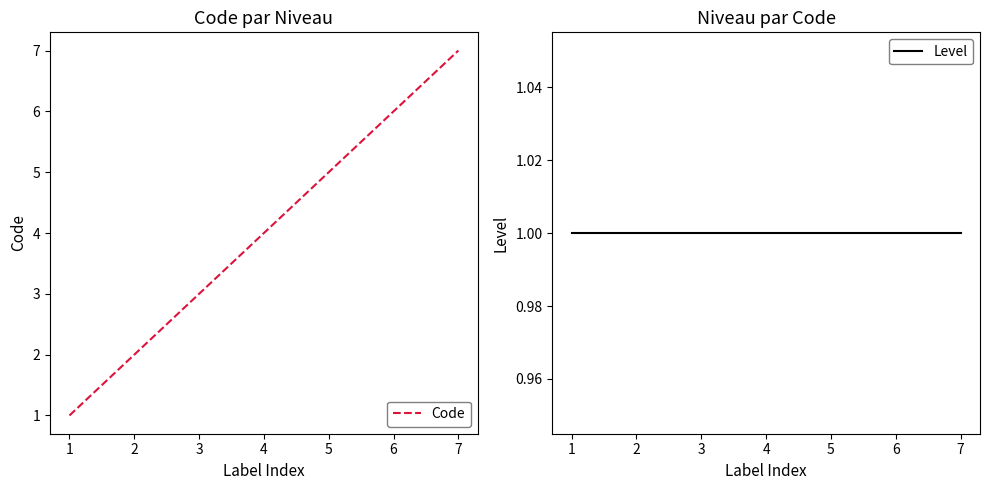

What is the spread (max minus min) of values at 3?

2